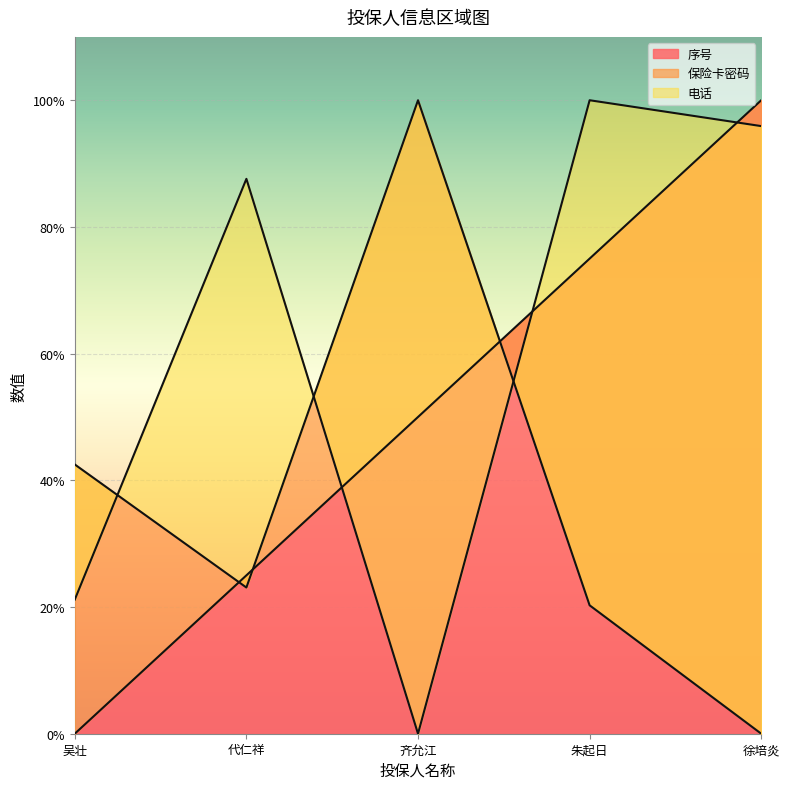

At which category does 保险卡密码 reach its first local peak?

齐允江